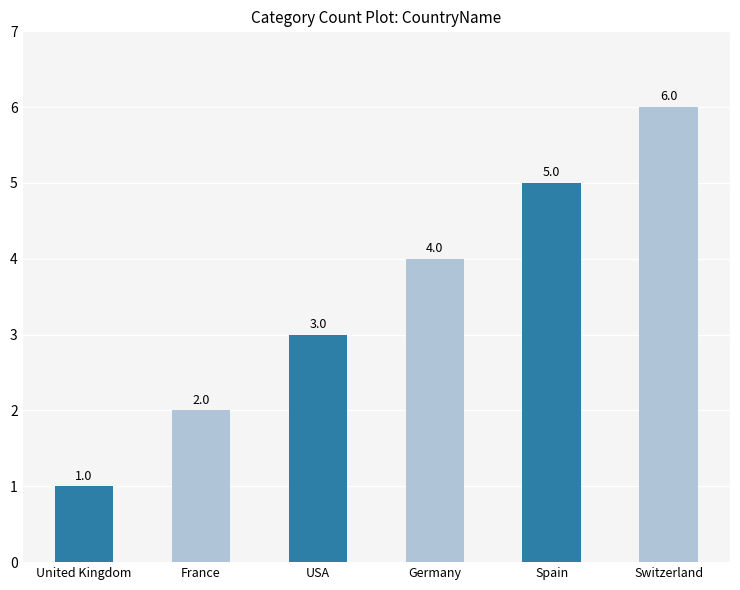

What is the label of the 4th bar from the left?

Germany